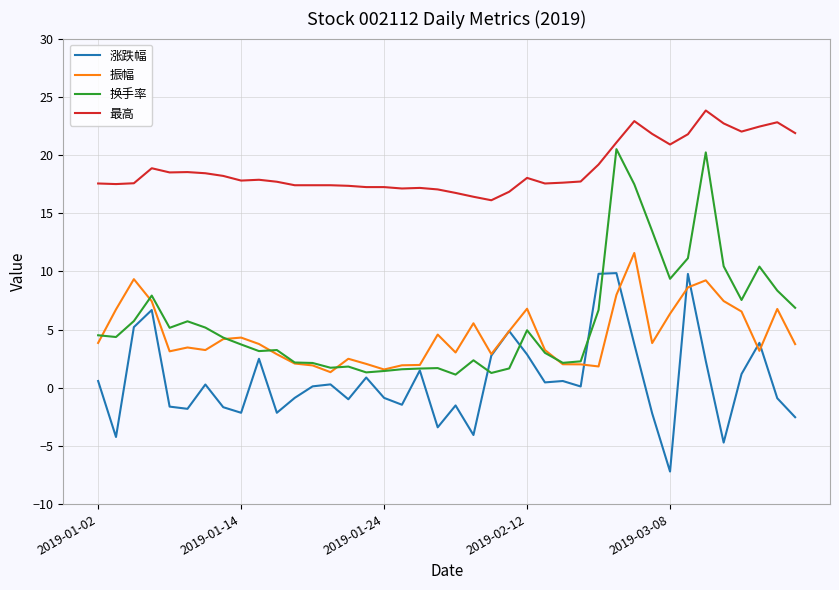

True or false: 振幅 and 最高 cross at least once.

False